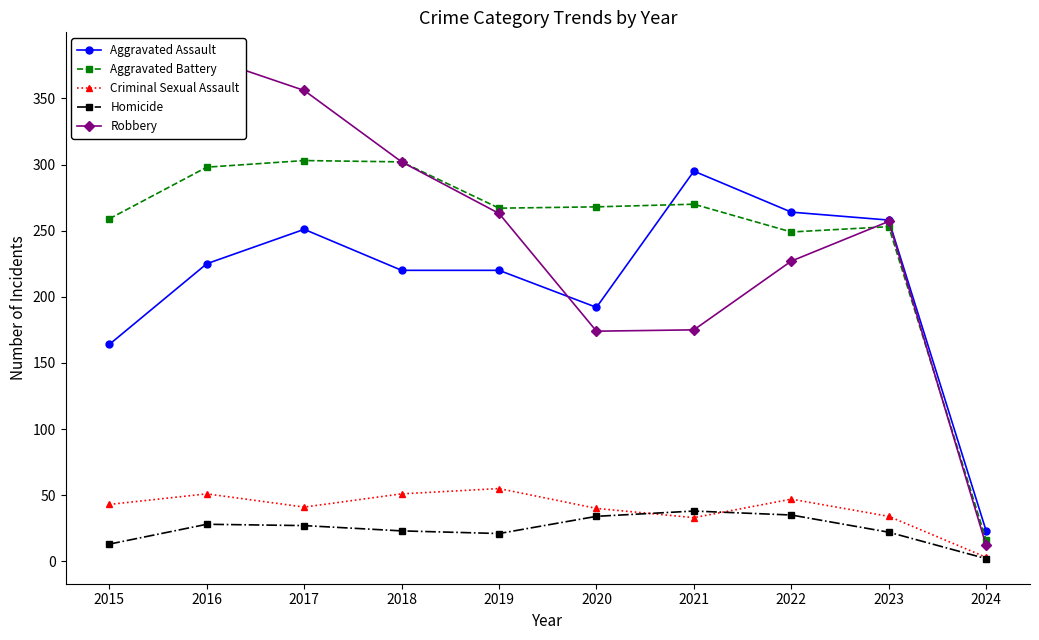

How many series are shown in this chart?

5